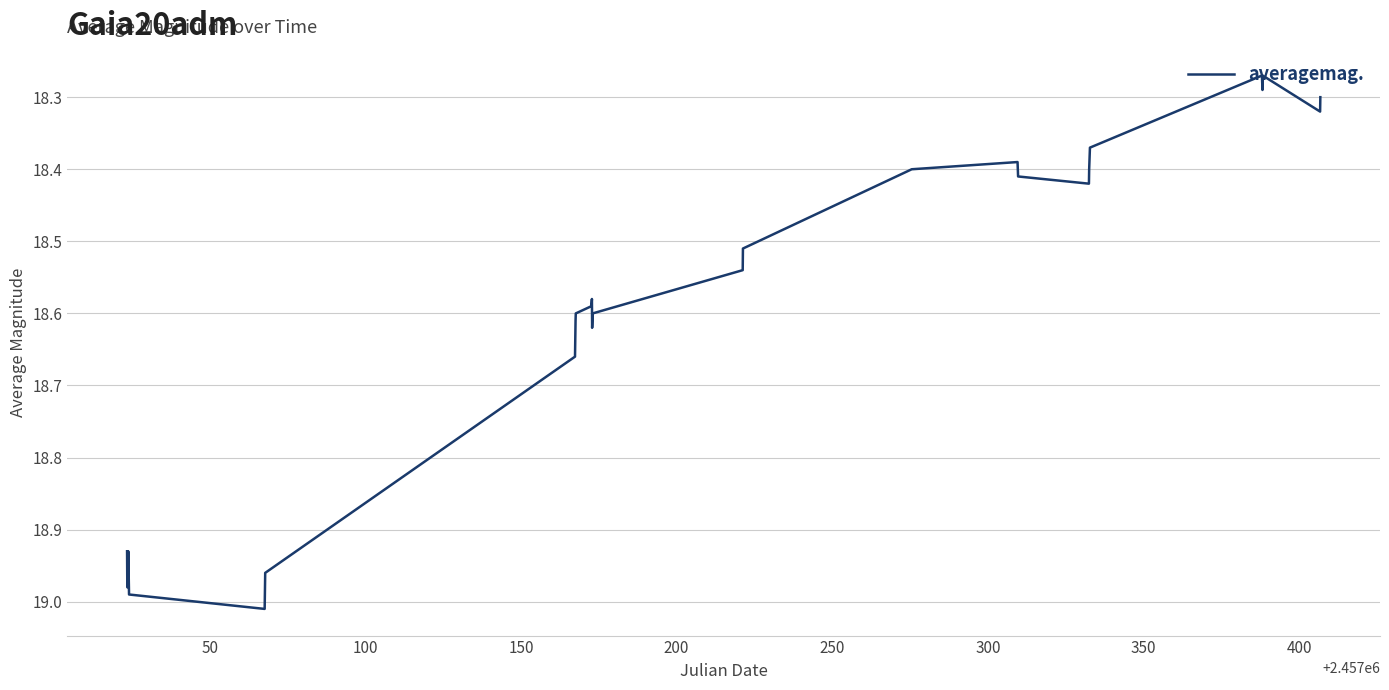

How many lines are shown in the chart?

1